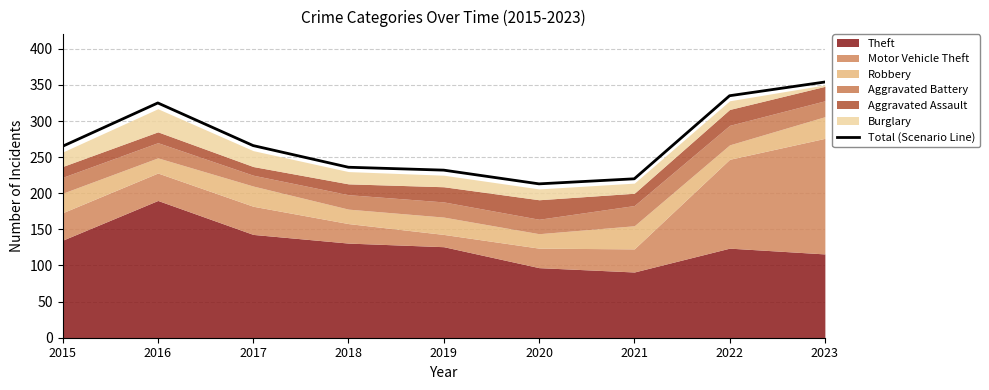

What is the ratio of the value at 2021 to the value at 2023?

0.6